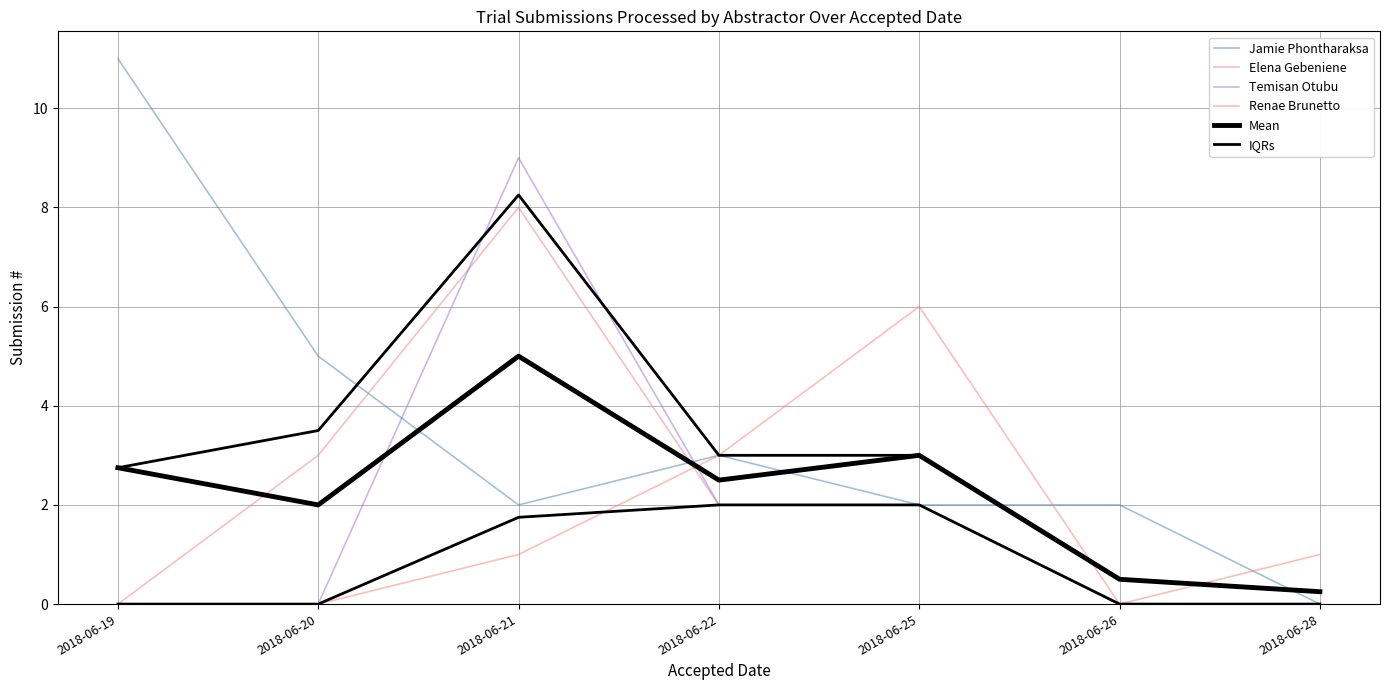

What is the total value across all series at 2018-06-19?

13.8